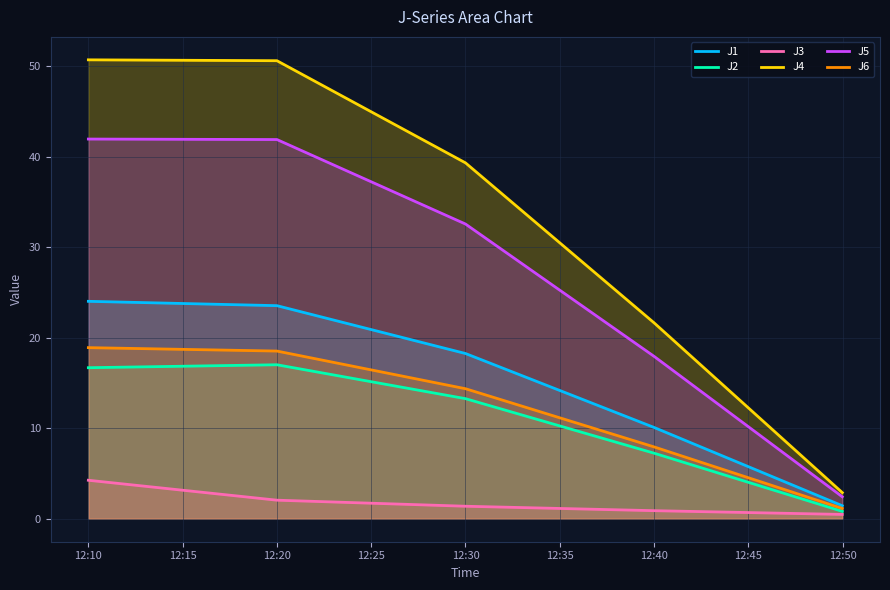

At which label does J6 first exceed 14?

12:10